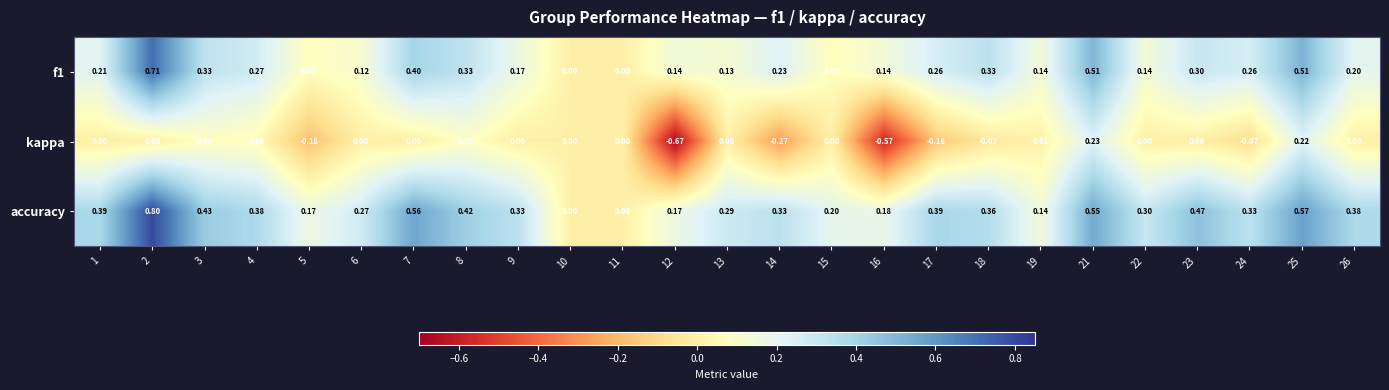

Which series has the largest range (max minus min)?

kappa